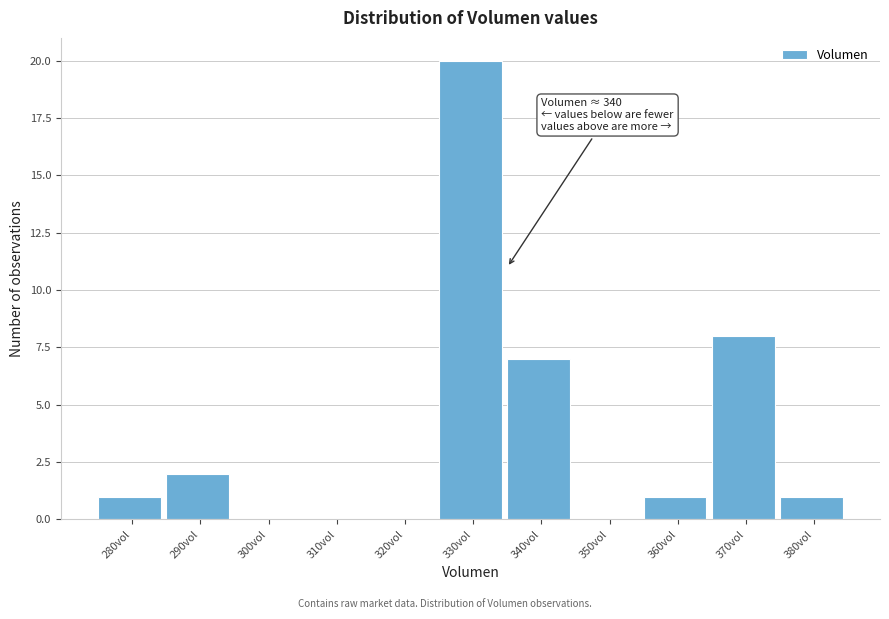

Reading left to right, list all the values displayed in this chart.

280vol=1	290vol=2	300vol=0	310vol=0	320vol=0	330vol=20	340vol=7	350vol=0	360vol=1	370vol=8	380vol=1